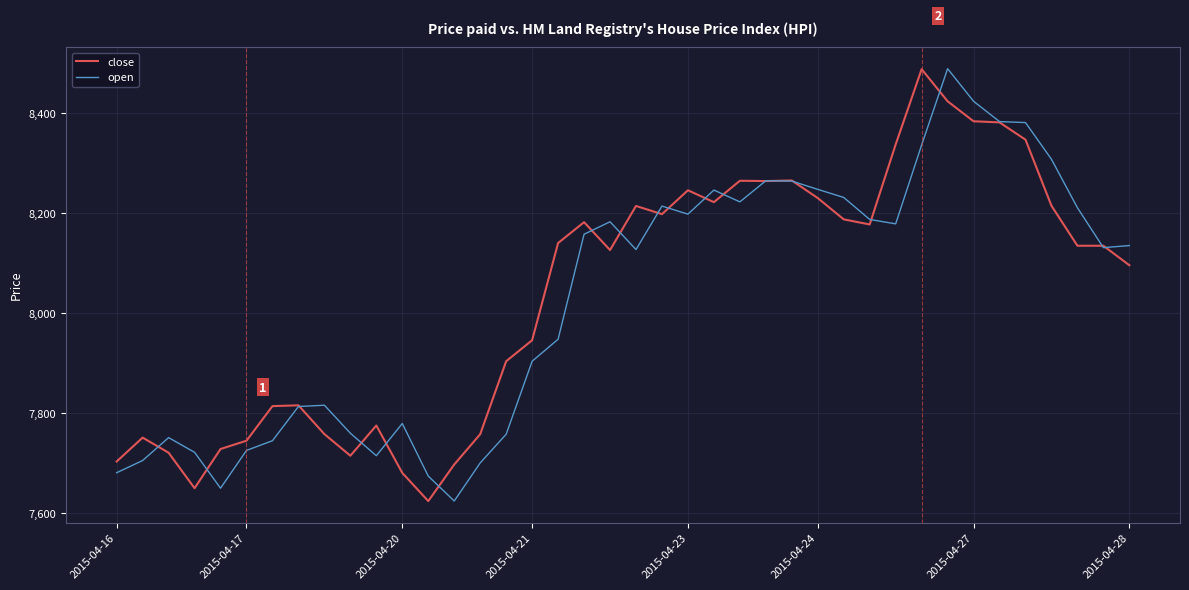

What is the smallest value displayed?

7624.2